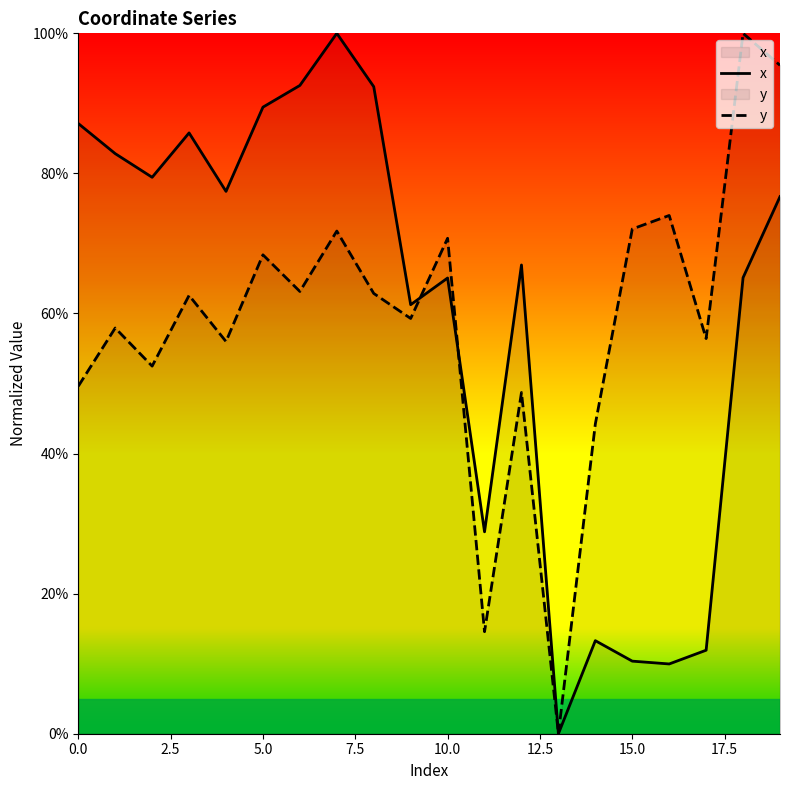

True or false: x and y intersect in this chart.

True